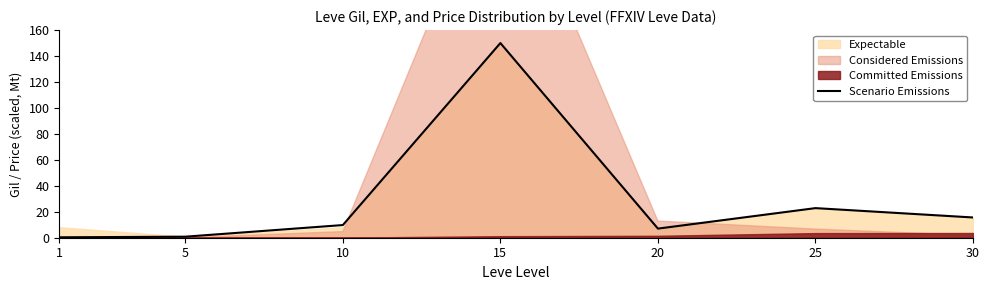

Is it true that the value at 20 is 7.0?

True